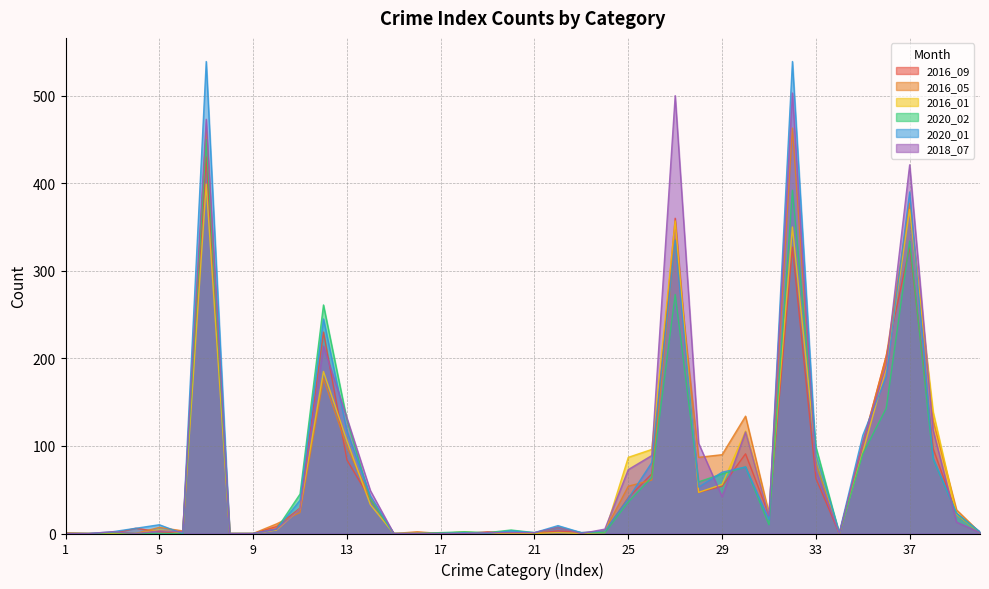

At which category does 2016_05 reach its first local valley?

6